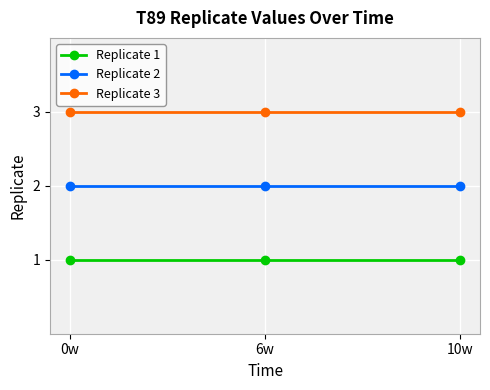

What position from the left is 0w?

1